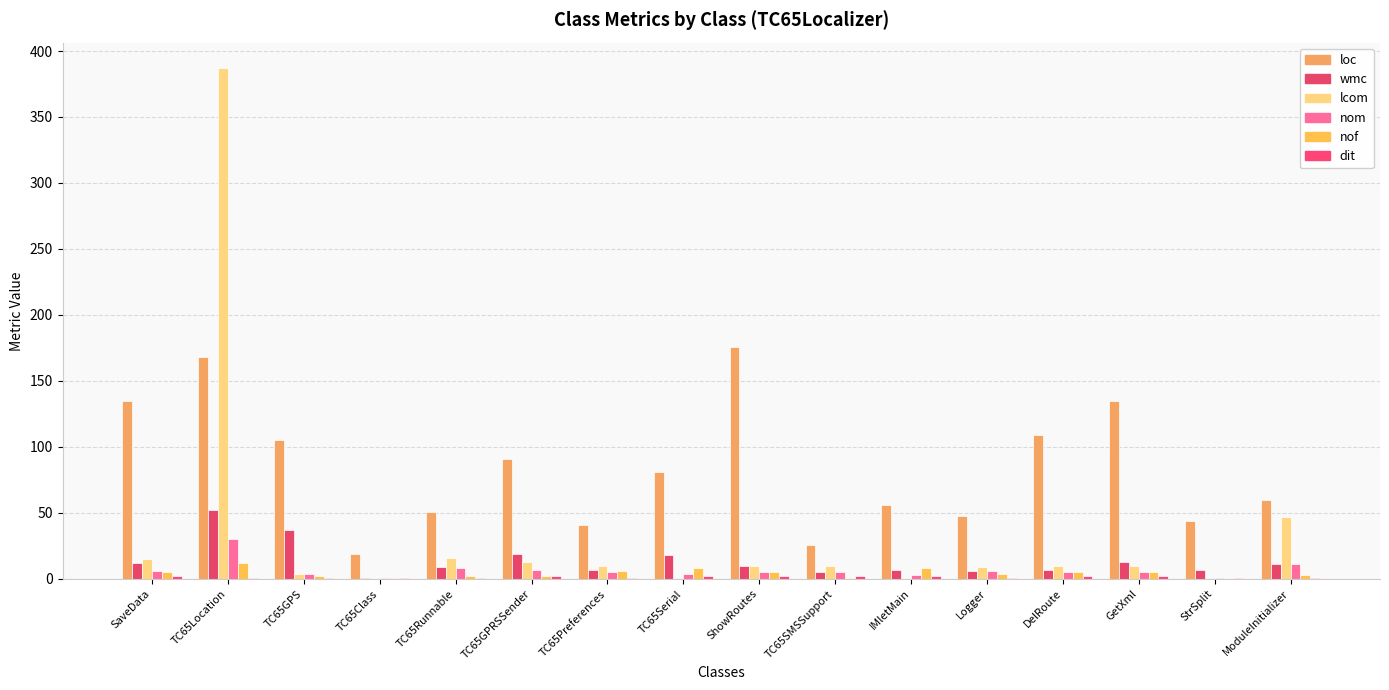

Which series has the largest total across all categories?

loc